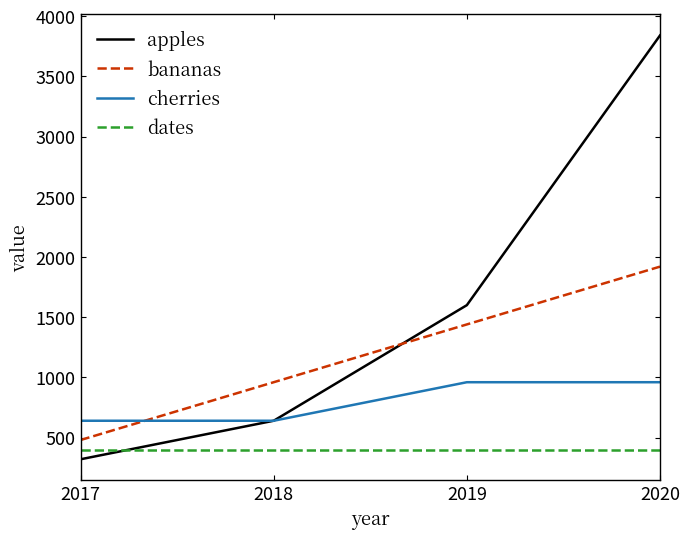

What is the difference between the highest and lowest values at 2018?

560